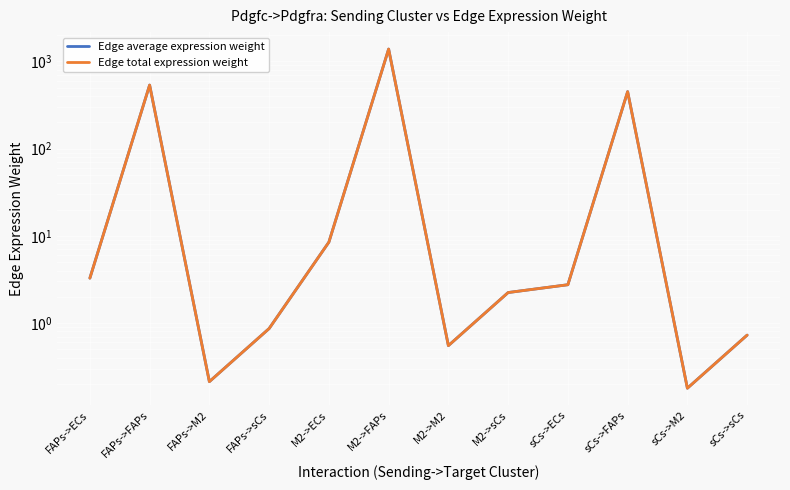

What is the label of the 4th point from the left?

FAPs->sCs